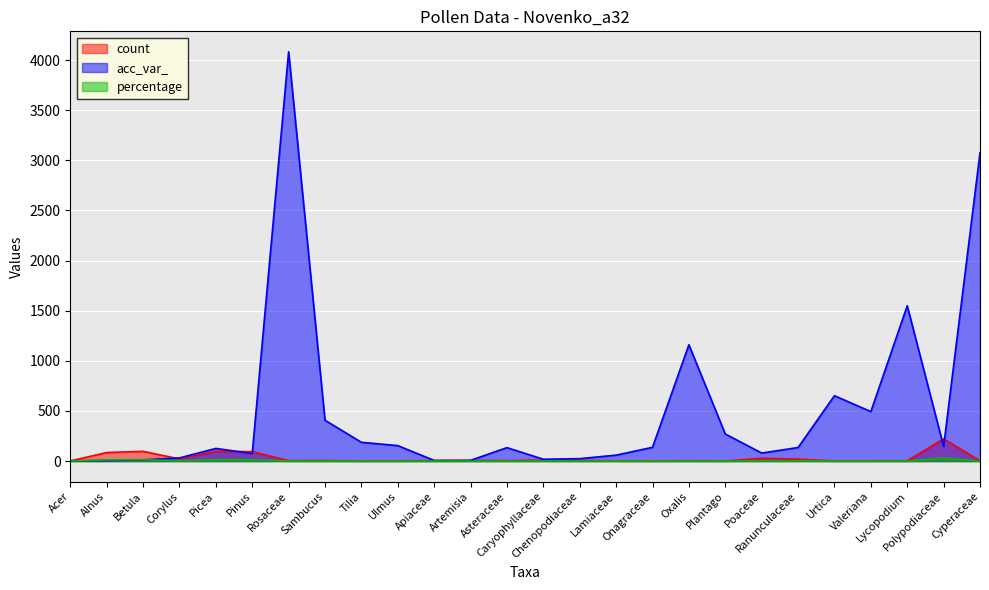

How many interior local valleys does the acc_var_ series have?

6